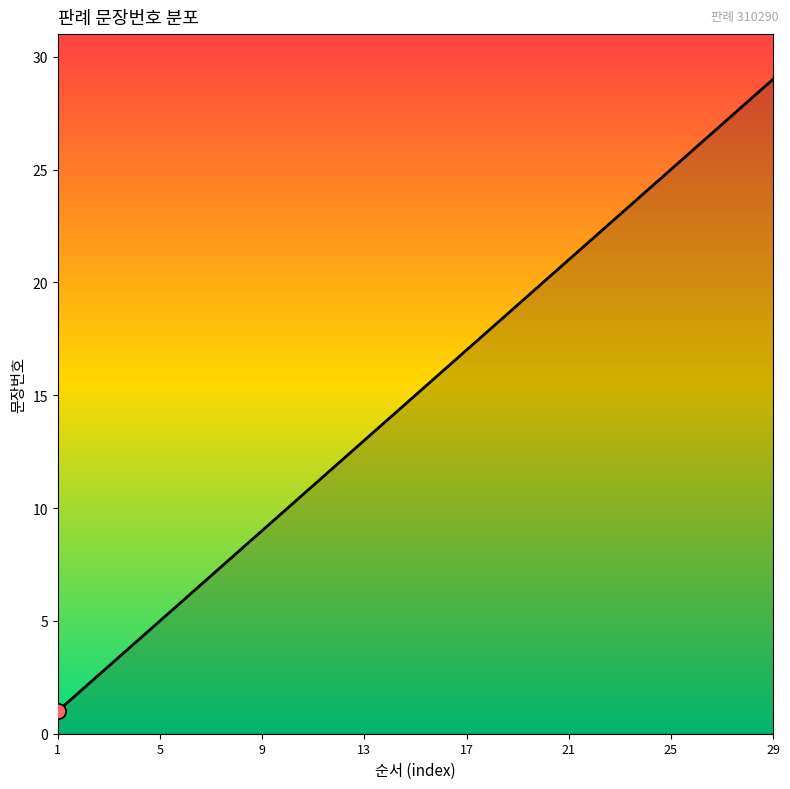

What is the difference between the maximum and minimum values?

28